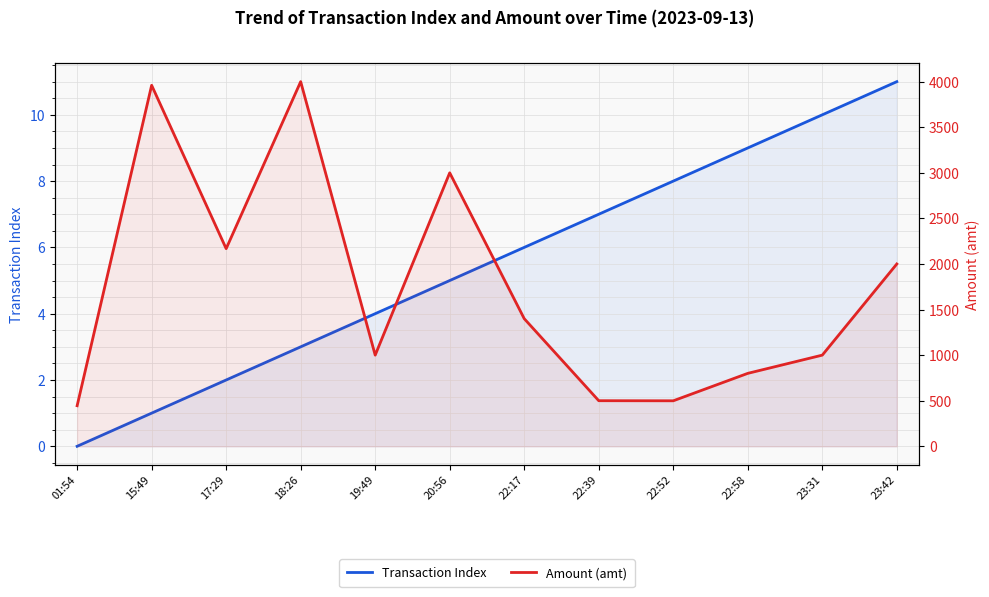

Which series changed the most between 22:39 and 22:58?

Amount (amt)